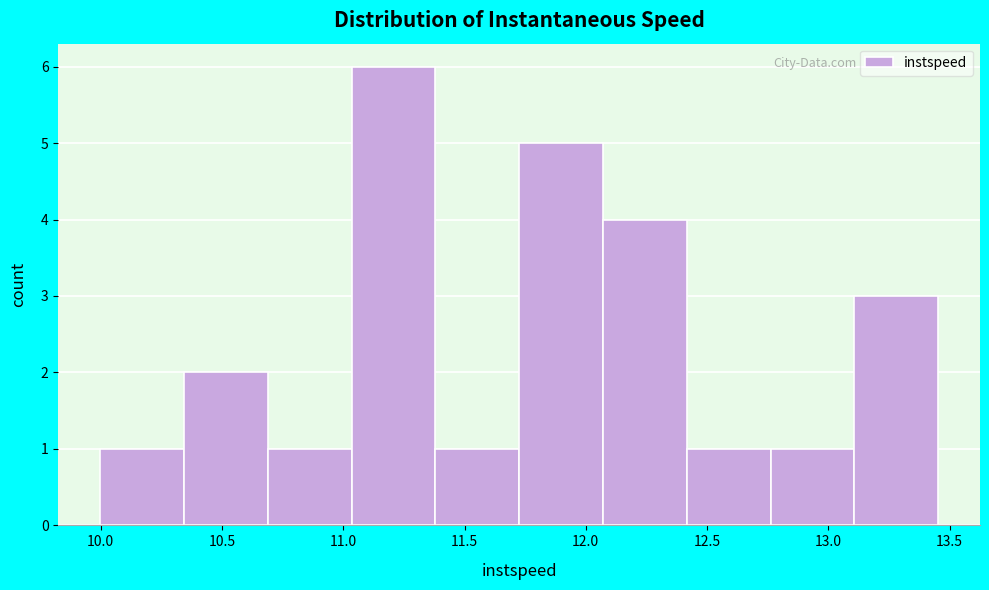

Reading left to right, list every bar in this chart as the range it spans on the x-axis followed by its height. Neither the bar edges nor the heights are printed on the chart, so give them approximately, as read against the axes.

10.00 to 10.35: 1
10.35 to 10.70: 2
10.70 to 11.05: 1
11.05 to 11.40: 6
11.40 to 11.75: 1
11.75 to 12.05: 5
12.05 to 12.40: 4
12.40 to 12.75: 1
12.75 to 13.10: 1
13.10 to 13.45: 3